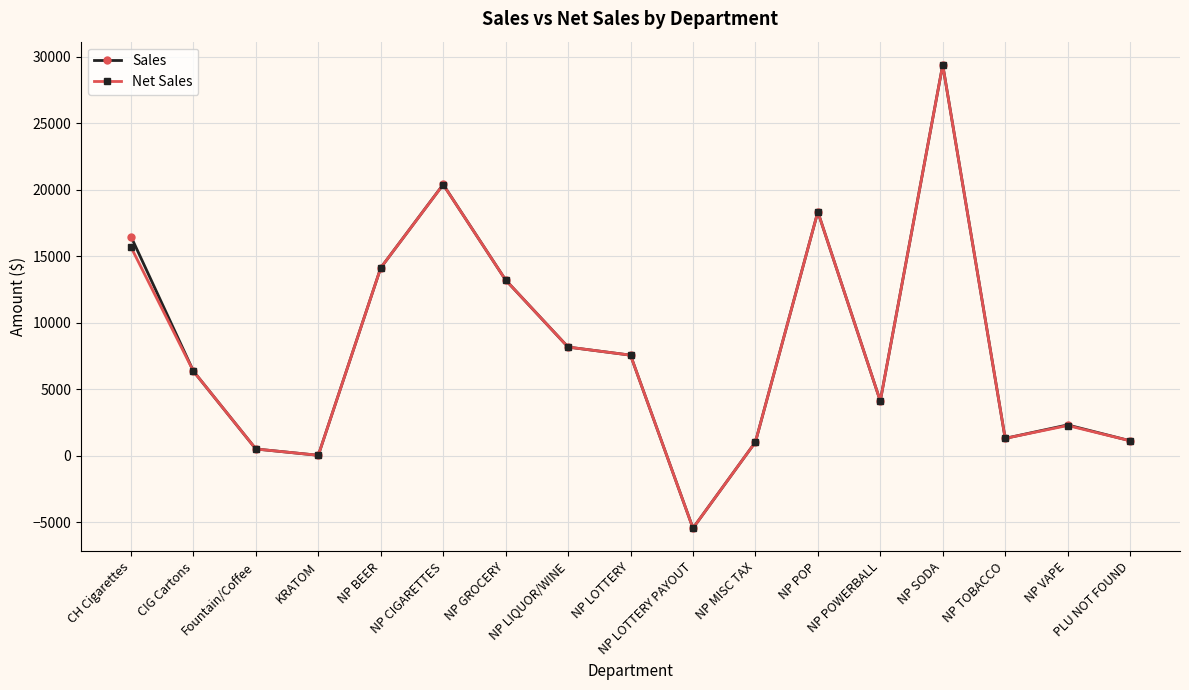

Between NP GROCERY and NP VAPE, which series saw the biggest shift?

Net Sales